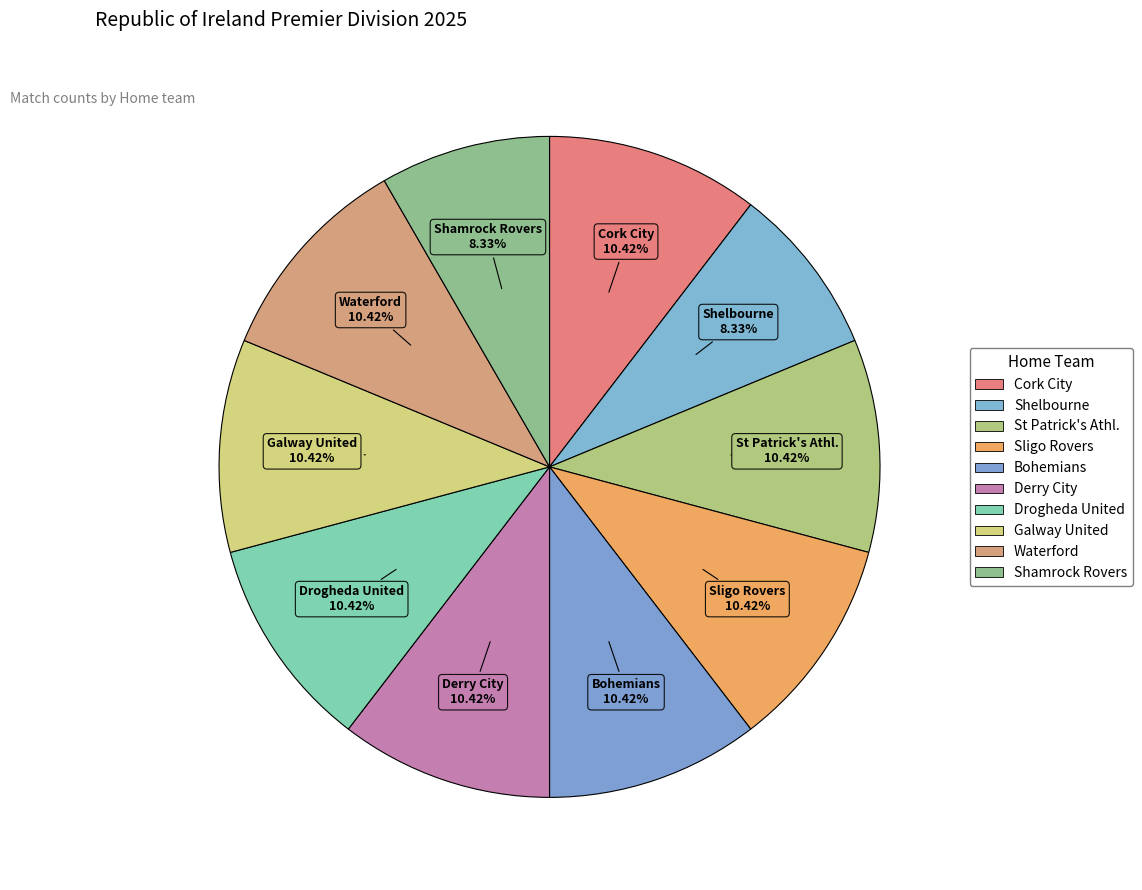

What is the total percentage of Sligo Rovers and Cork City?

20.8%